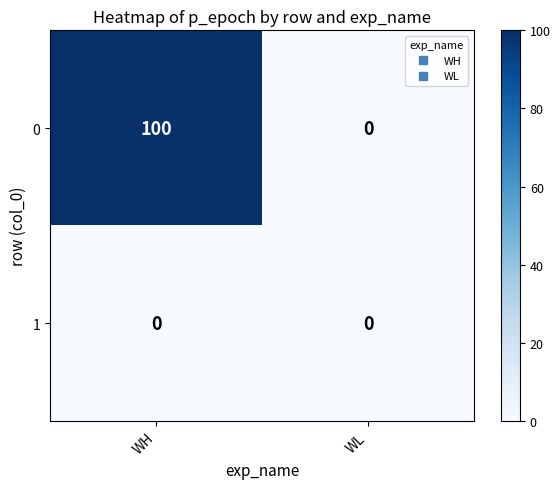

The value of 0 at WL is 0. True or false?

True